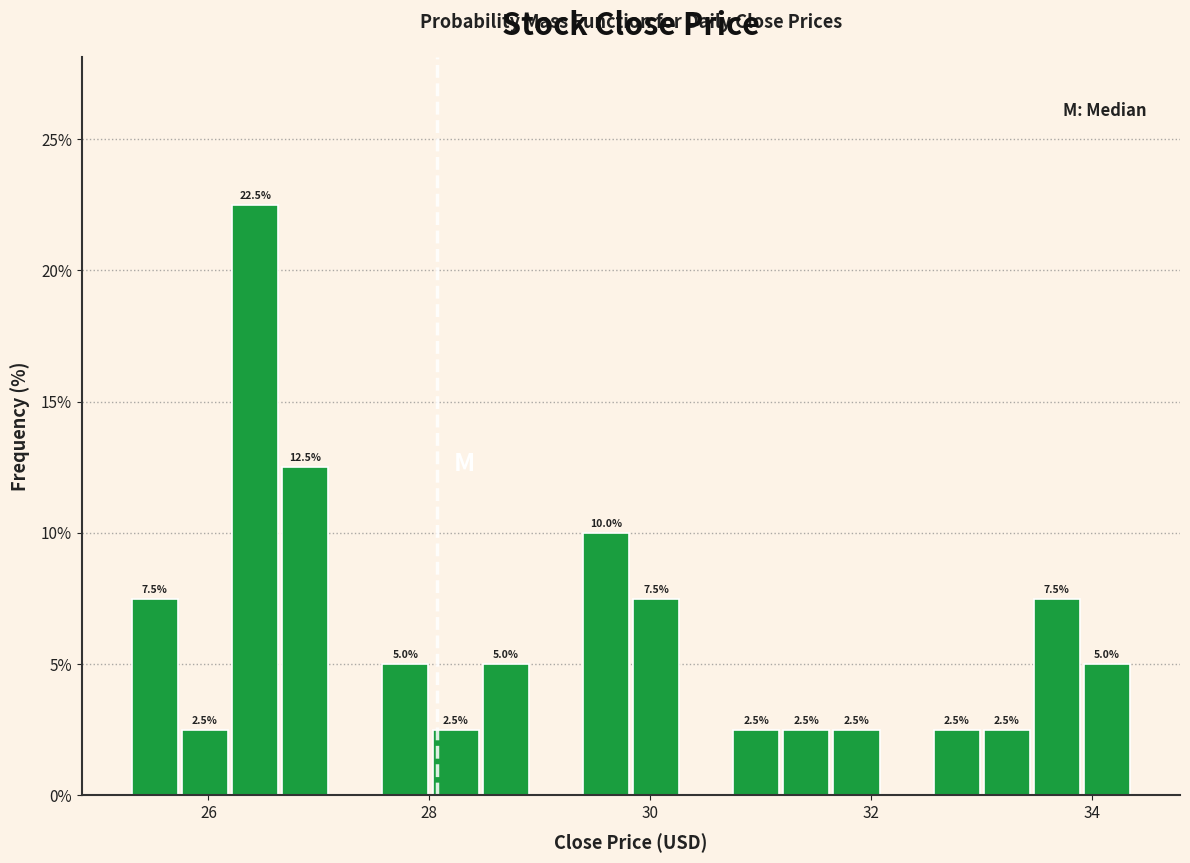

Around what value on the x-axis is the tallest bar? Give the approximate position of its centre, as read against the axis.

26.4